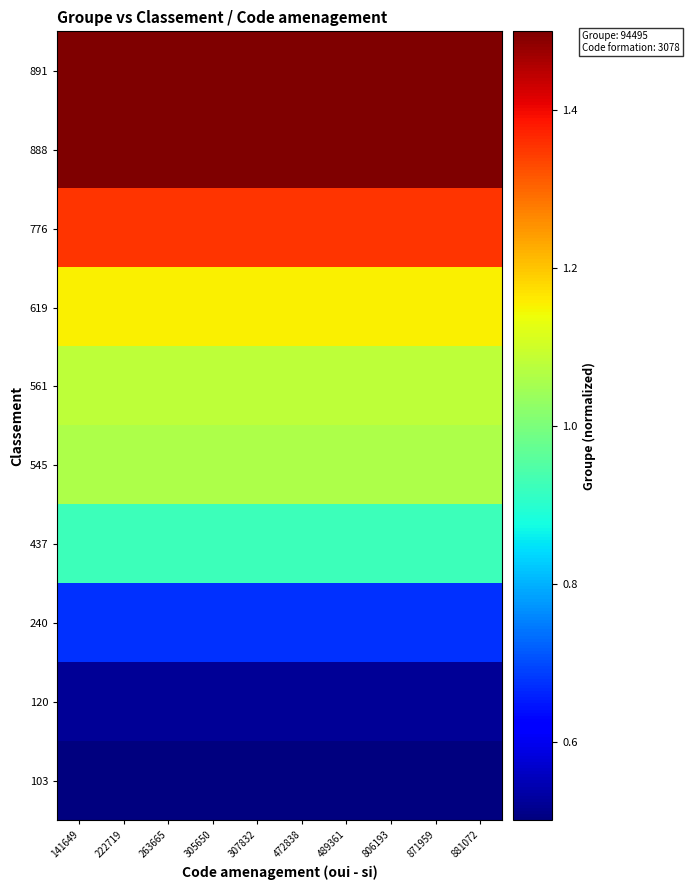

List the series in order of their peak value, highest first.

891, 888, 776, 619, 561, 545, 437, 240, 120, 103